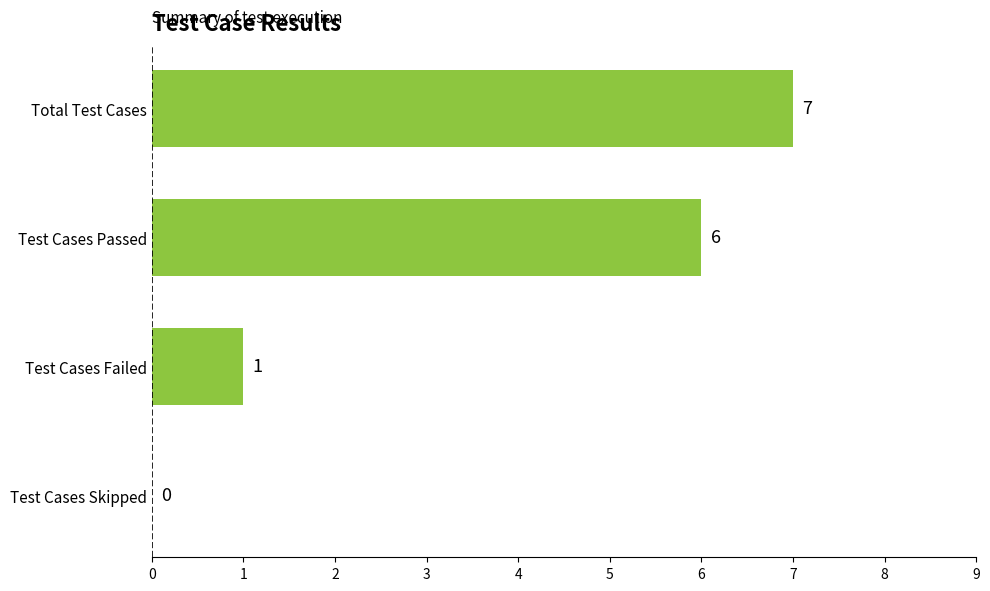

What is the sum of the values at Test Cases Failed and Test Cases Passed?

7